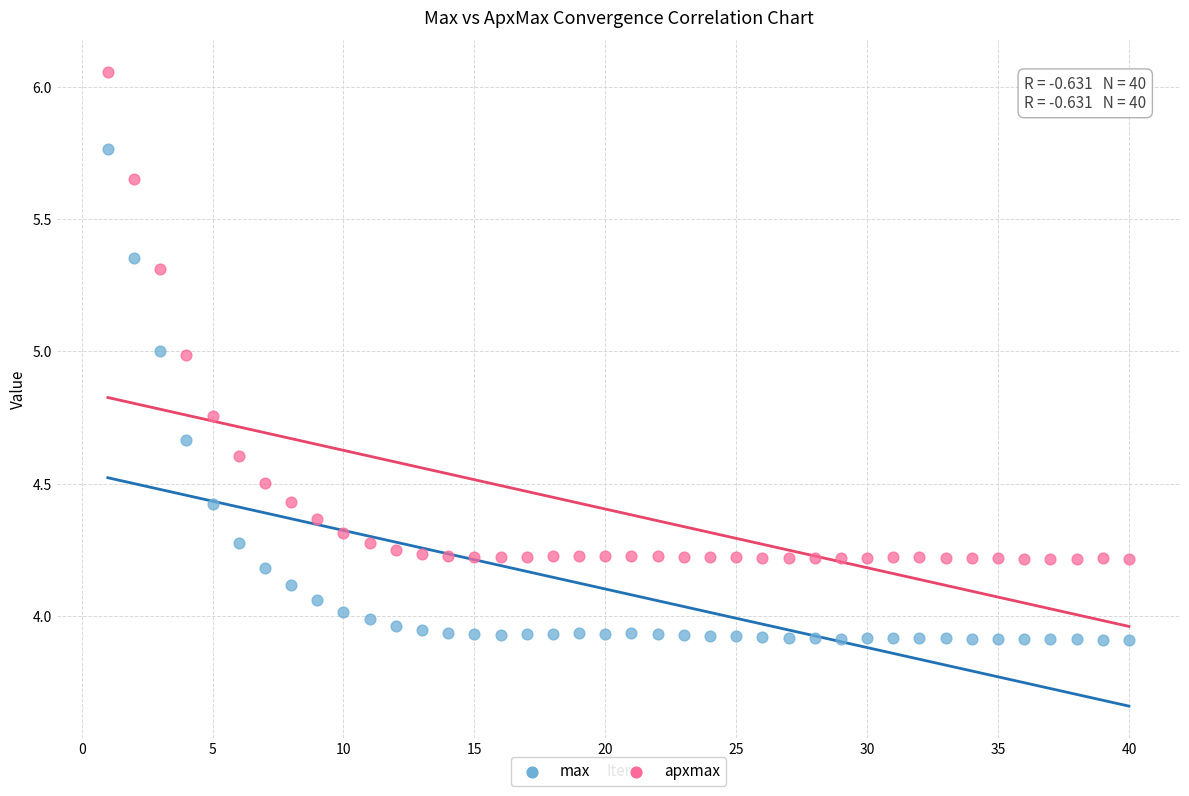

What is the X range (max minus min) for the scatter plot?

39.0